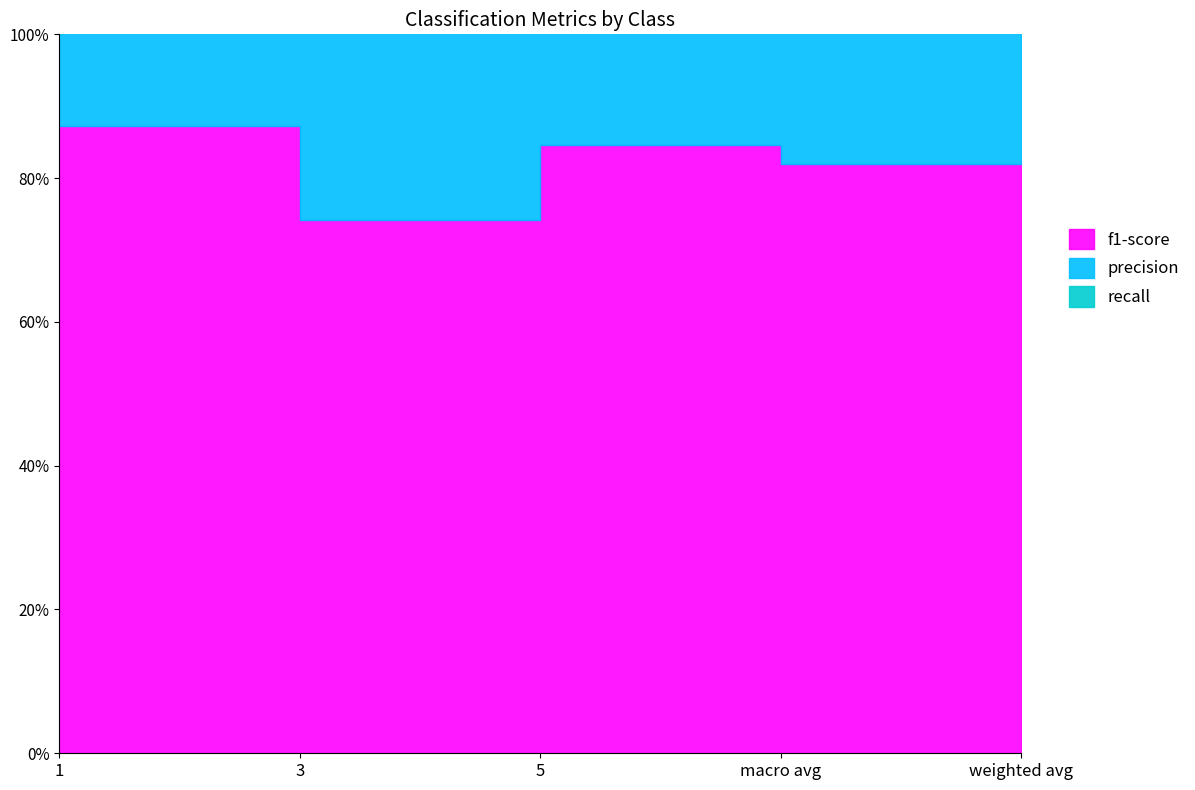

The value of precision at 3 is 0.8. True or false?

True